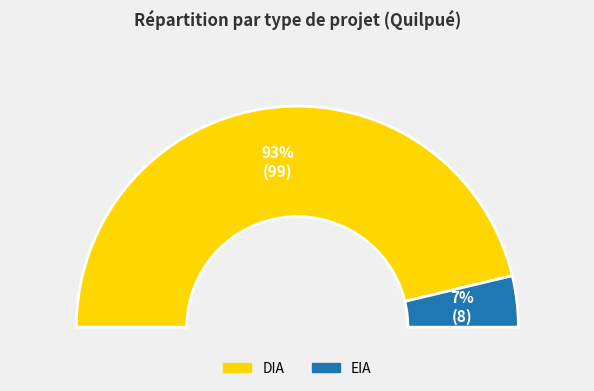

Combined, what portion of the pie is EIA and DIA?

100.0%